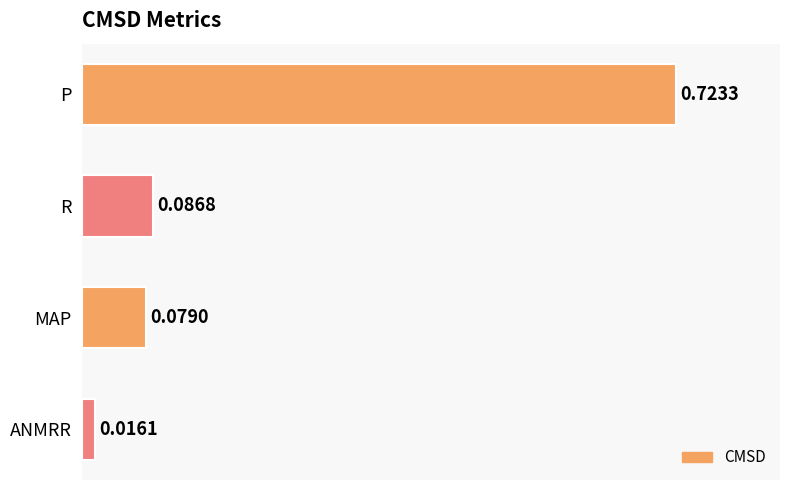

Rank the categories by value from highest to lowest.

P, R, MAP, ANMRR